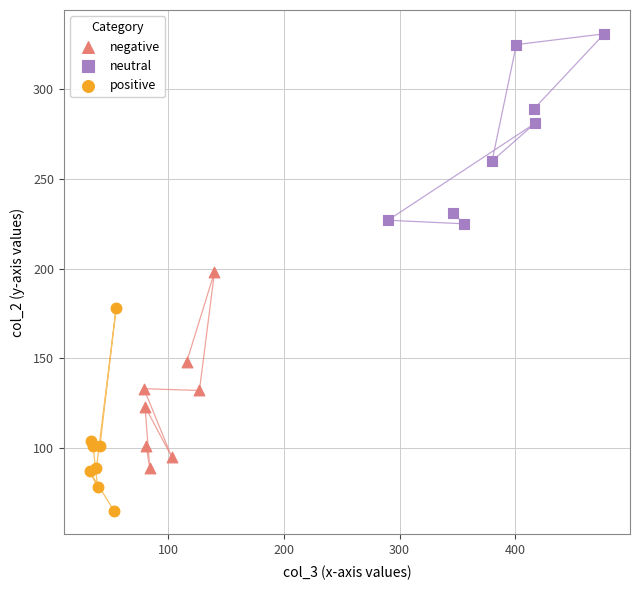

Which series contains the lowest Y value?

positive